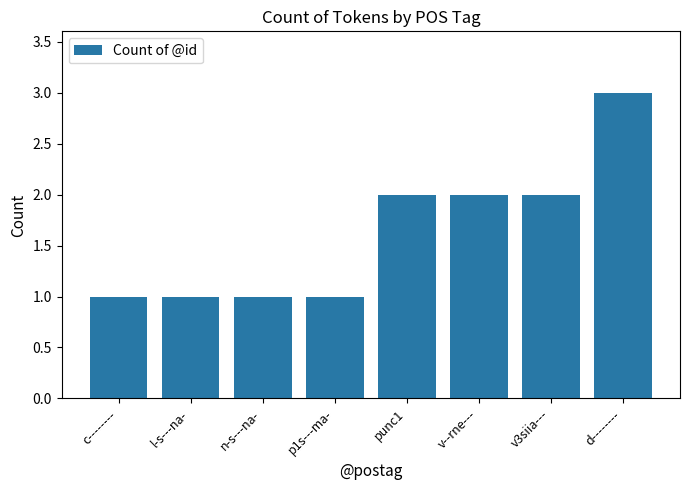

How many data points are less than 2?

4